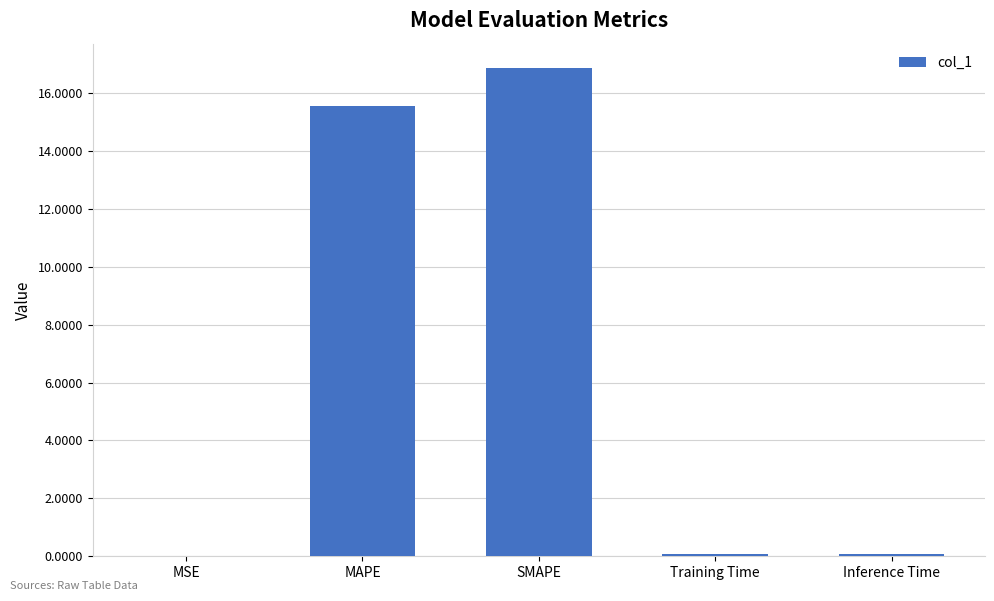

What is the sum of all values?

32.6